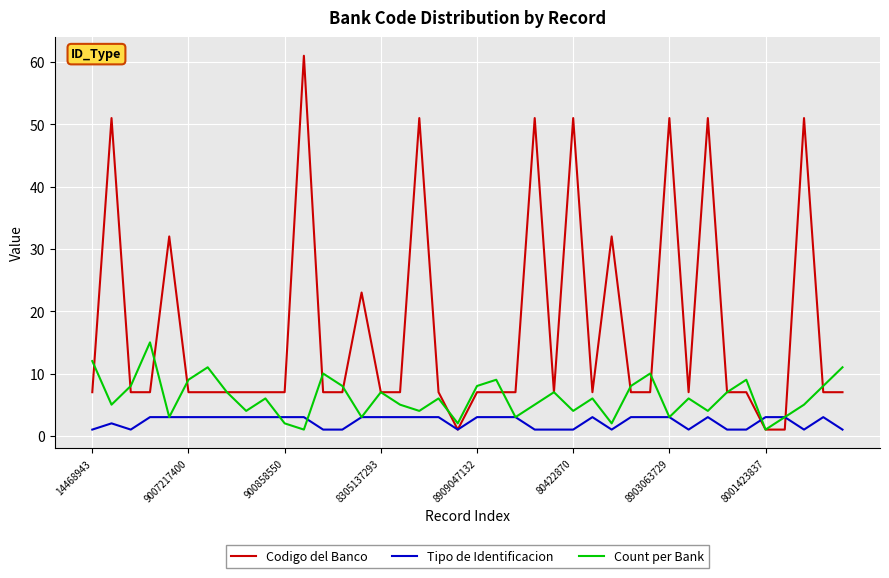

Which series has the widest spread of values?

Codigo del Banco